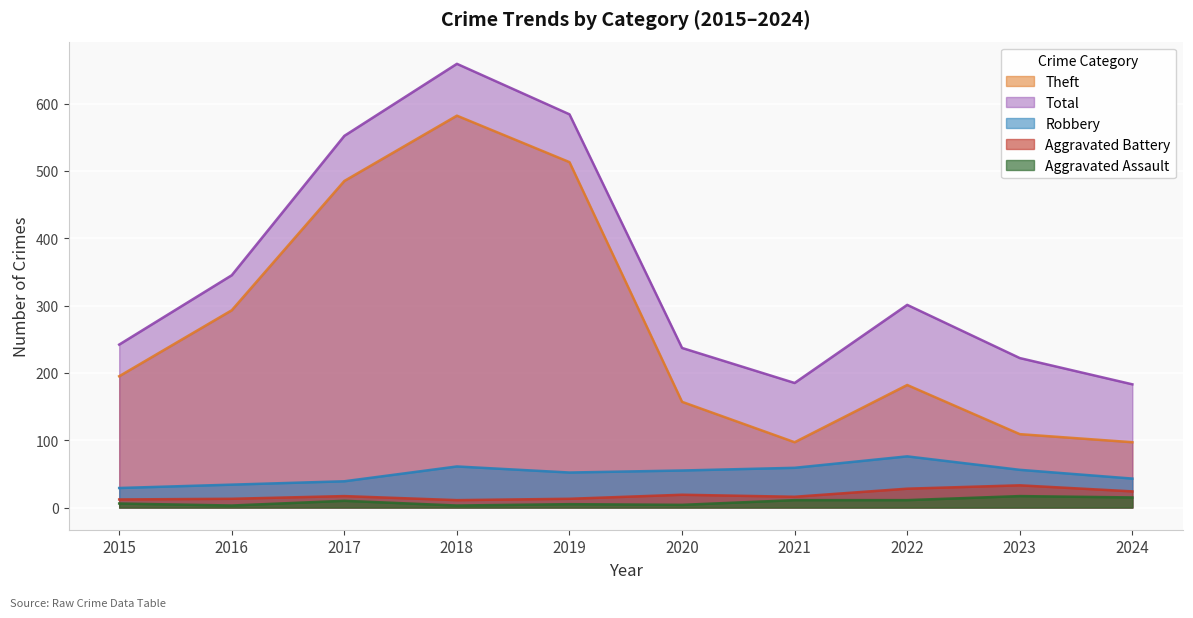

Where is the first local minimum for Robbery?

2019